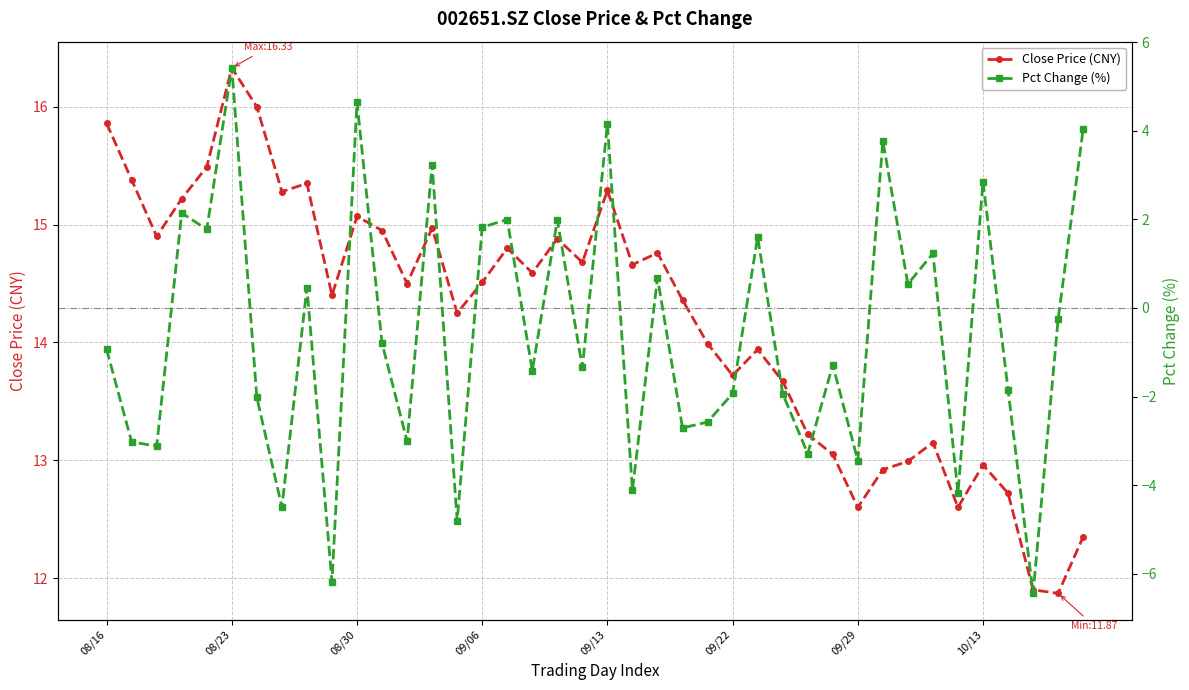

Which series has the widest spread of values?

Pct Change (%)